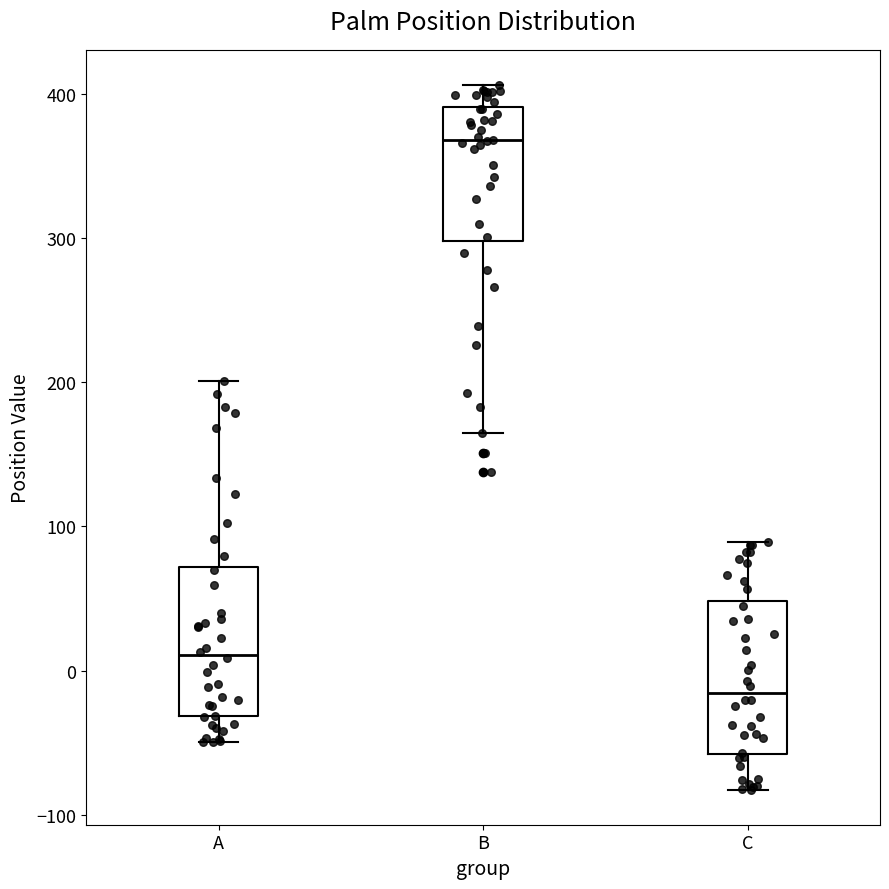

Which box's median line is the highest?

B